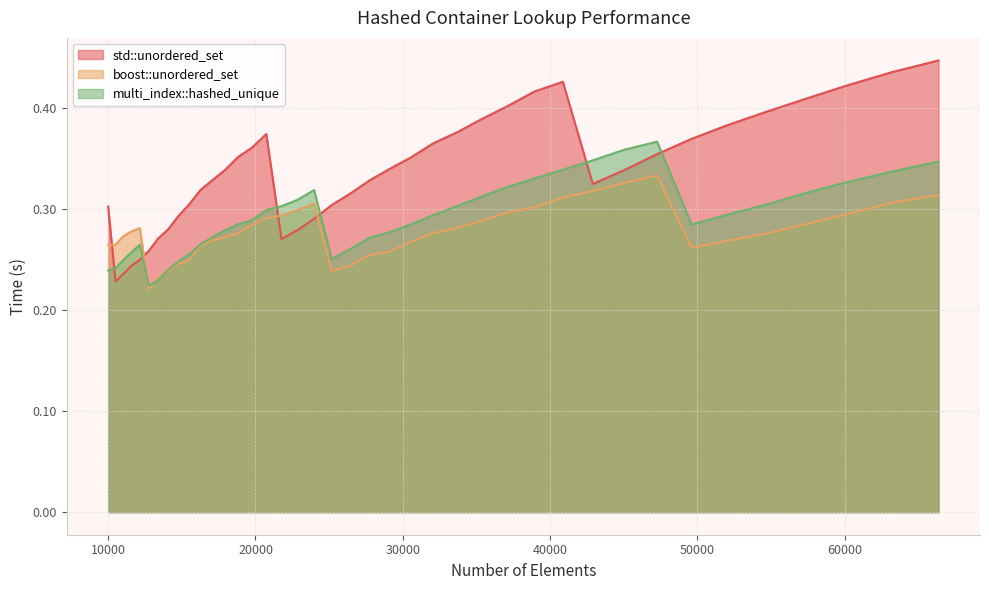

Which series ends up on top after the final intersection of std::unordered_set and boost::unordered_set?

std::unordered_set